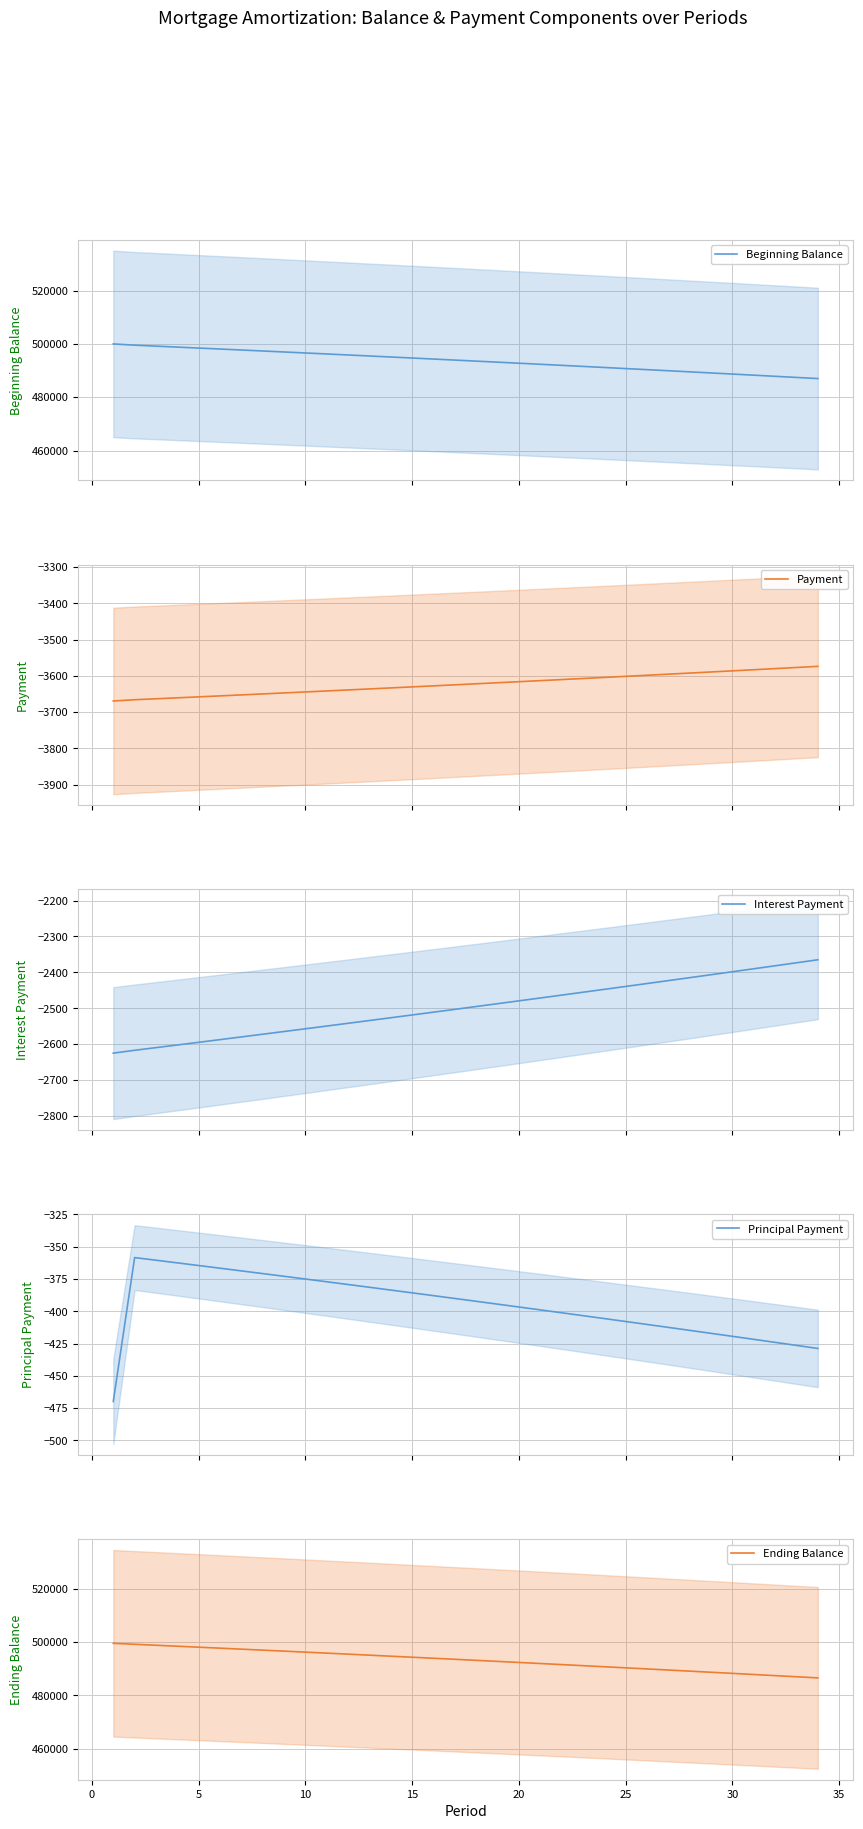

True or false: Interest Payment and Ending Balance cross at least once.

False